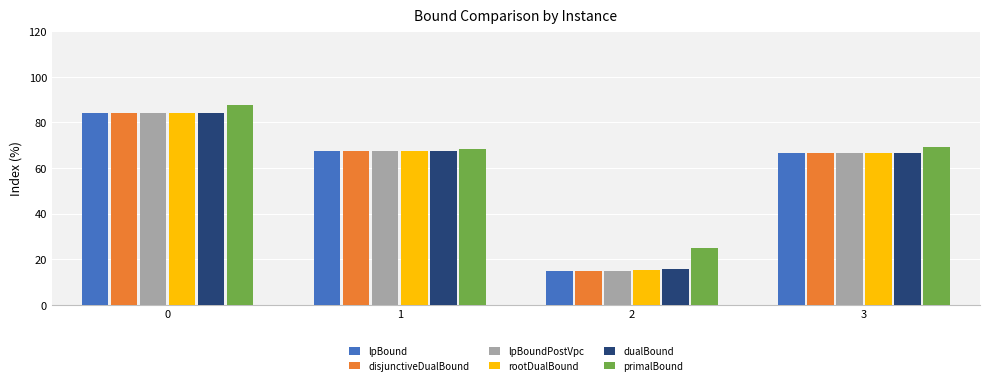

Does the chart contain any negative values?

No